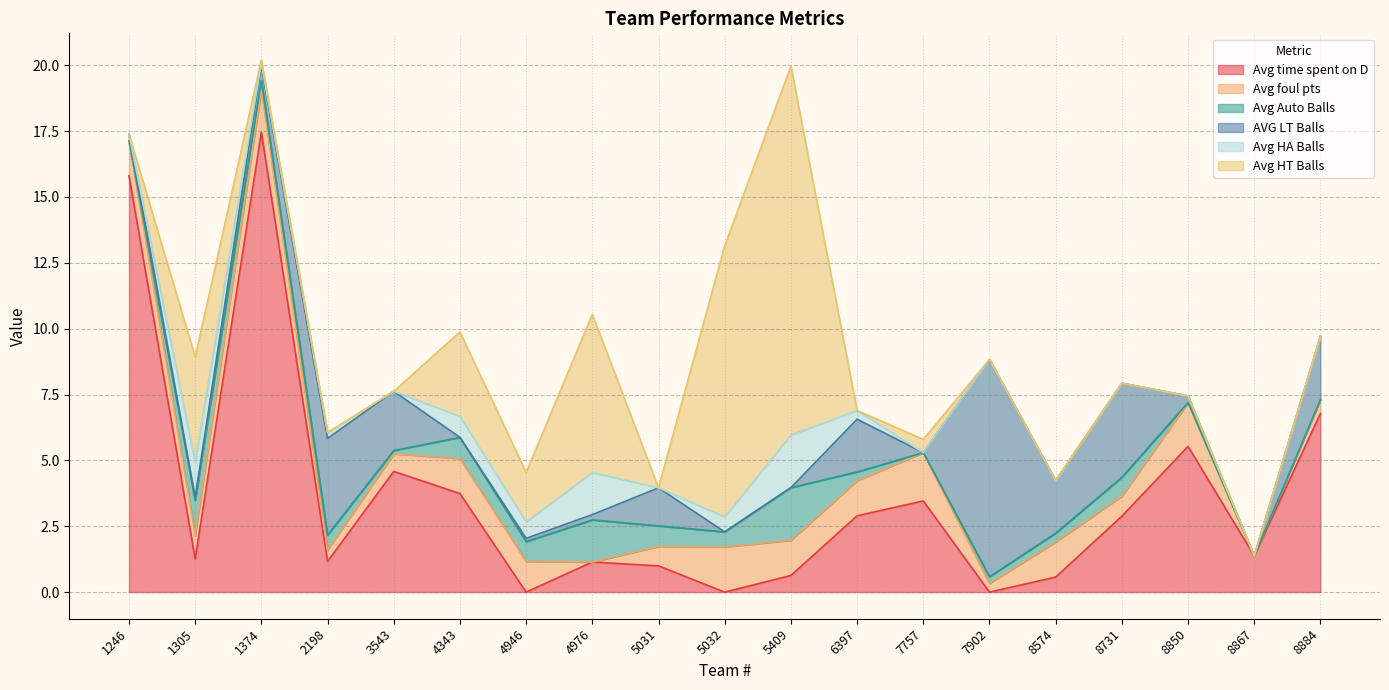

The value of AVG LT Balls at 6397 is 2.0. True or false?

True